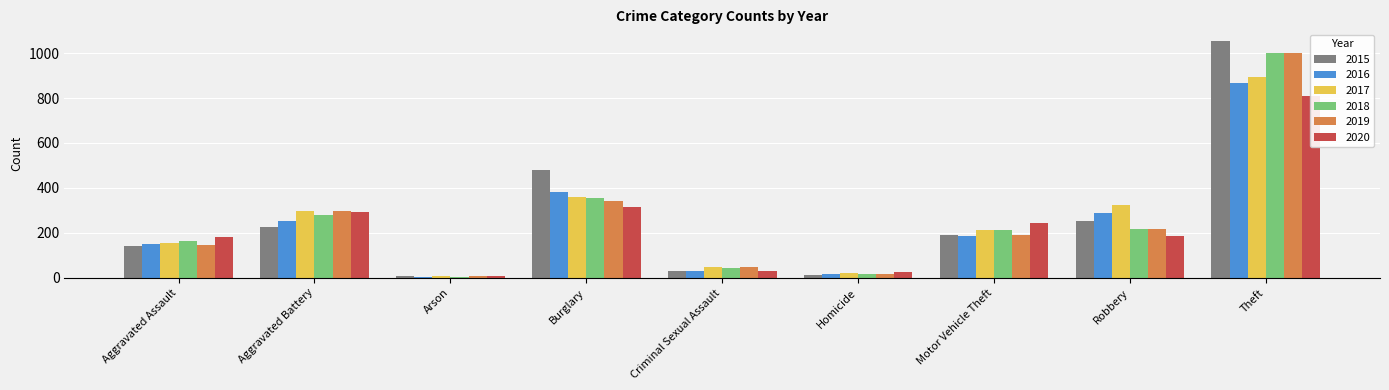

The value of 2016 at Burglary is 384. True or false?

True